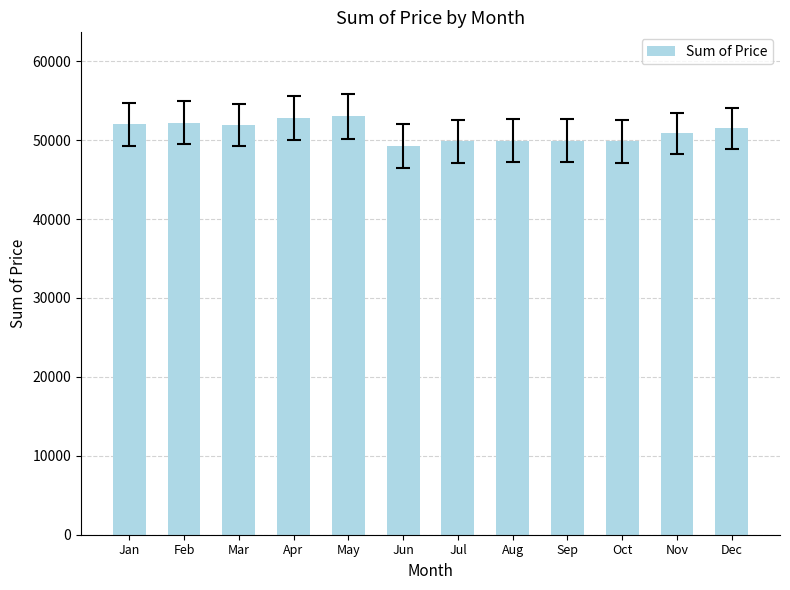

What is the change in value from Jan to Dec?

-502.3